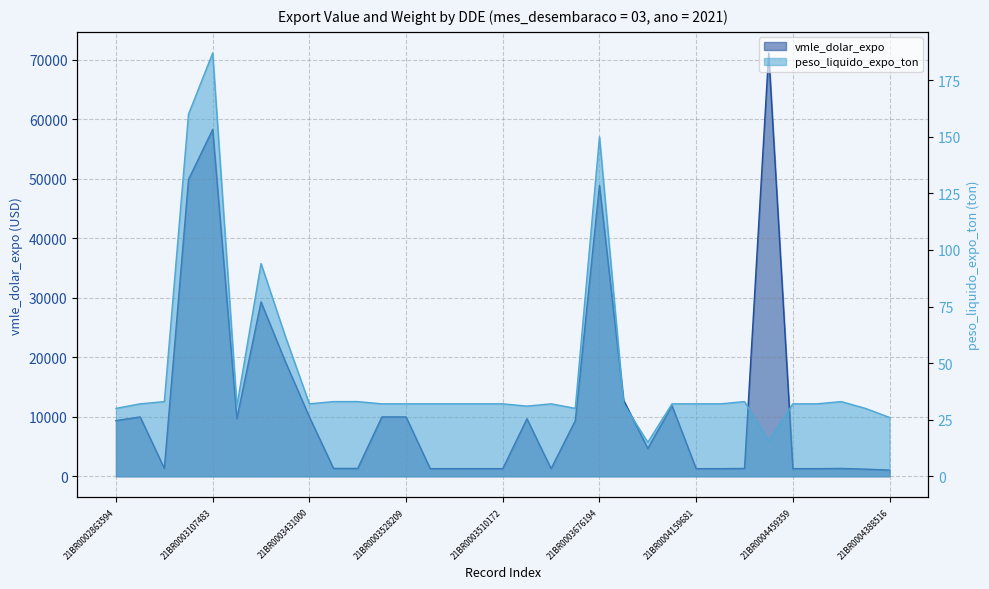

How many values in the peso_liquido_expo_ton series are below 32?

8